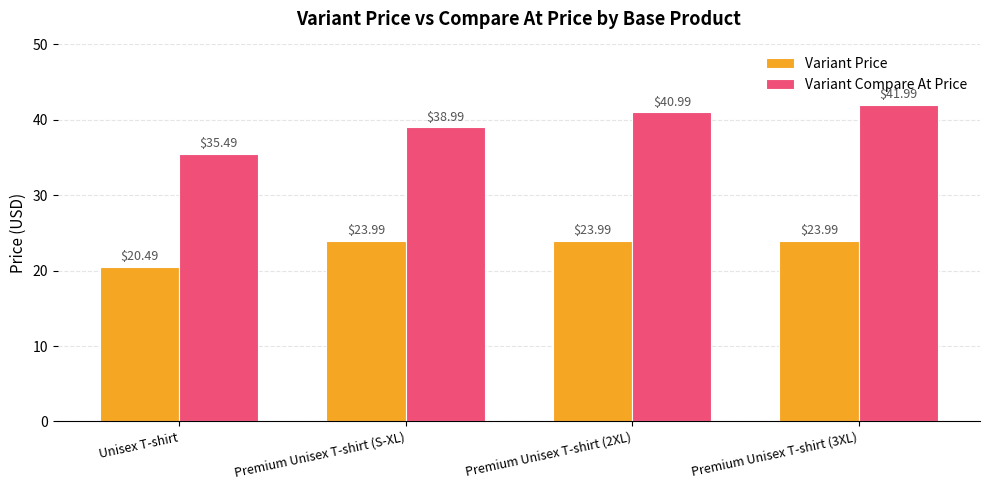

Which label corresponds to the largest value in the chart?

Premium Unisex T-shirt (3XL)